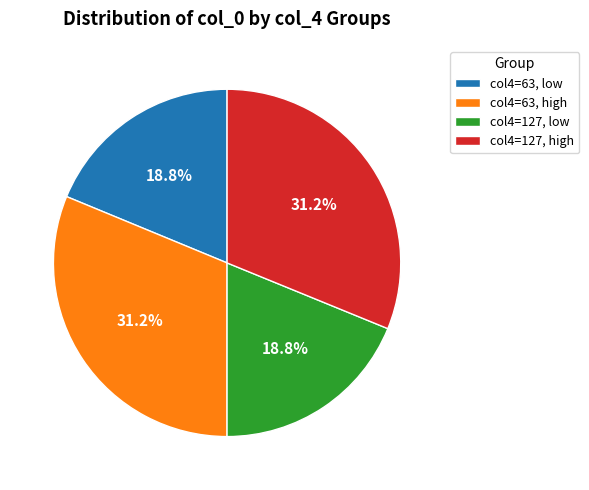

What portion of the pie excludes col4=127, high?

68.8%